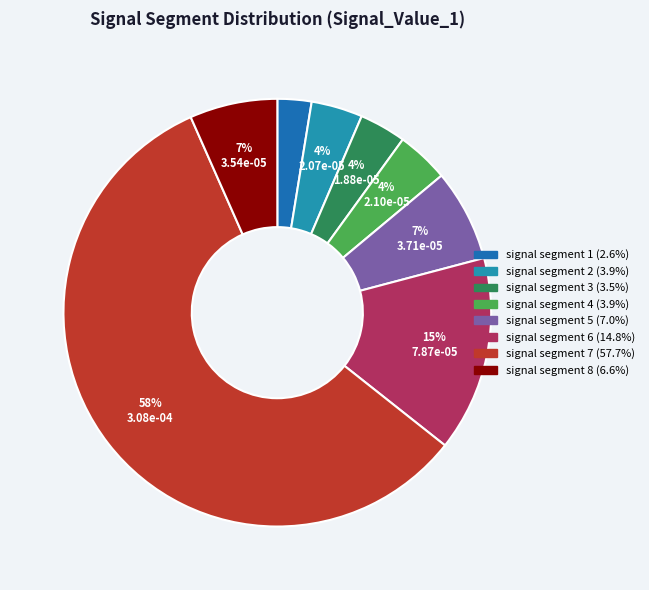

How many segments does this pie chart have?

8